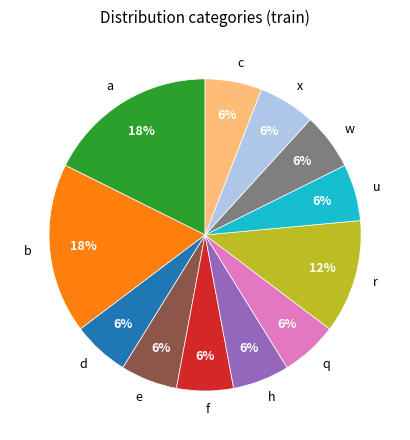

Approximately how many times larger is the value at q compared to c?

1.0